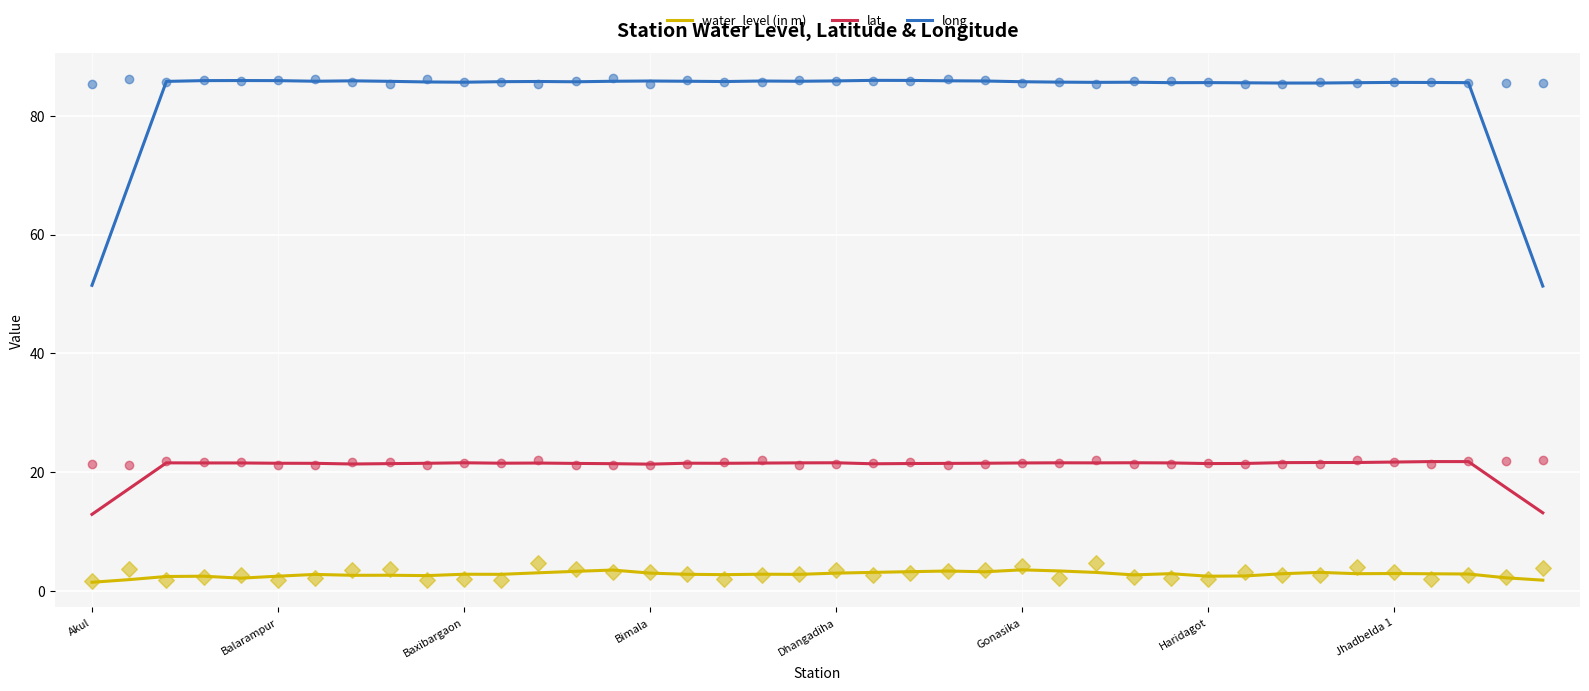

Which series contains the highest Y value?

long (raw)